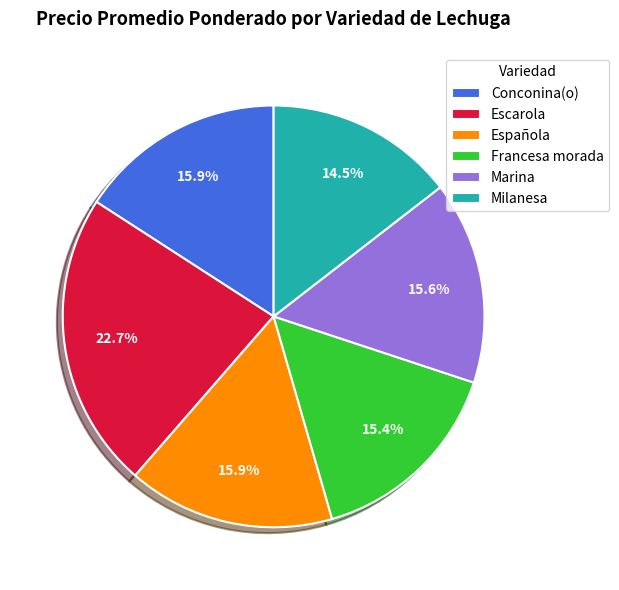

Does Marina represent more than half of the total?

No